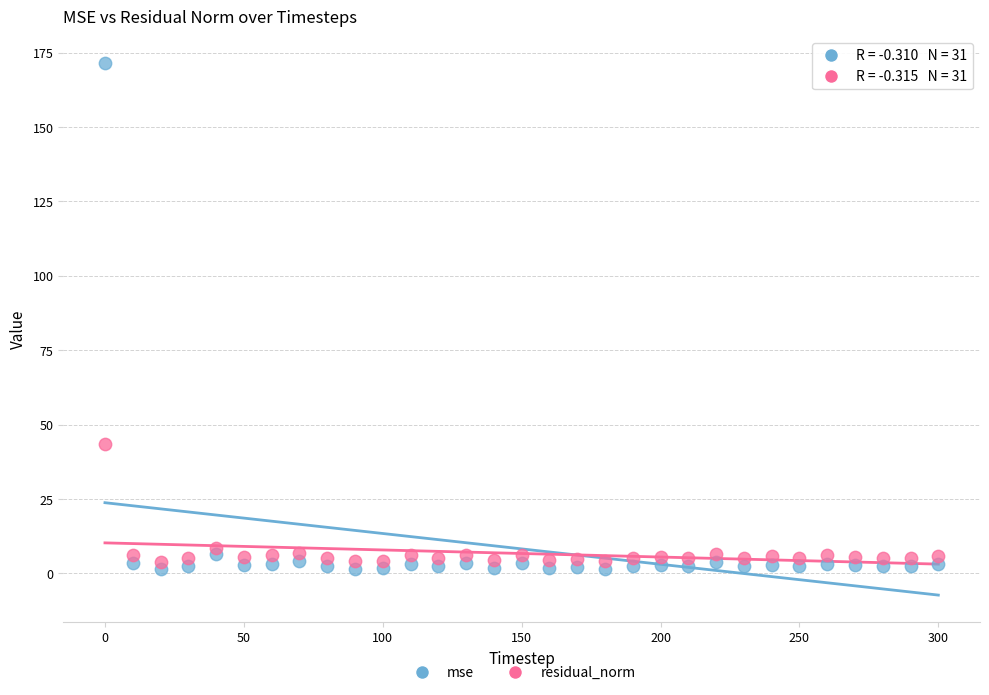

Across all series, what Y value is closest to 86?

43.4